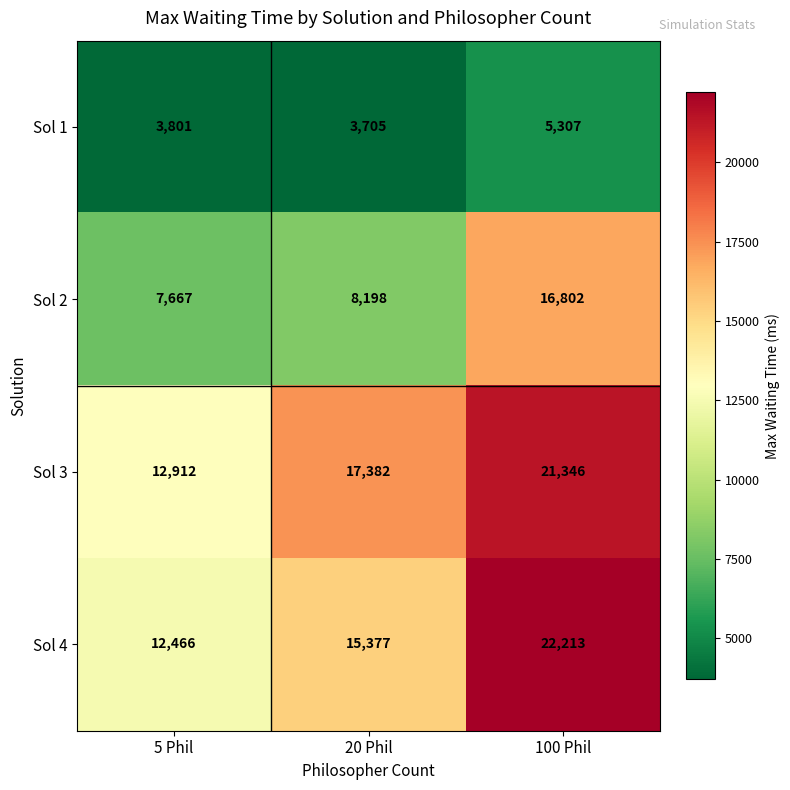

Between 20 Phil and 100 Phil, which series saw the biggest shift?

Sol 2